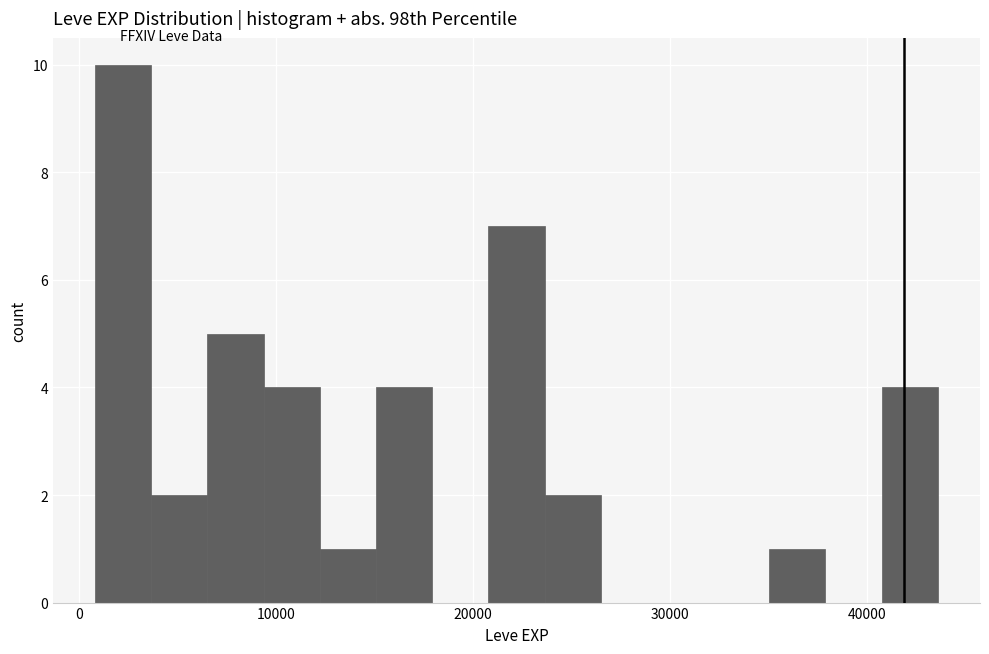

Around what value on the x-axis is the tallest bar? Give the approximate position of its centre, as read against the axis.

2000